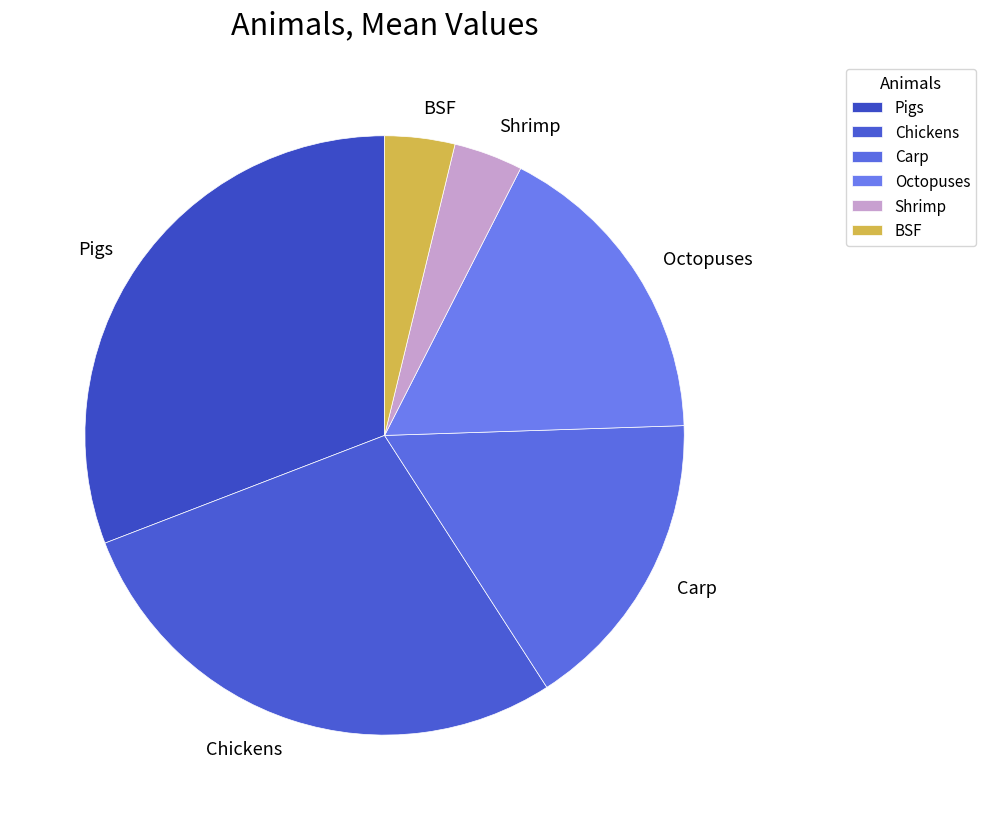

Between Octopuses and Carp, which is larger?

Octopuses